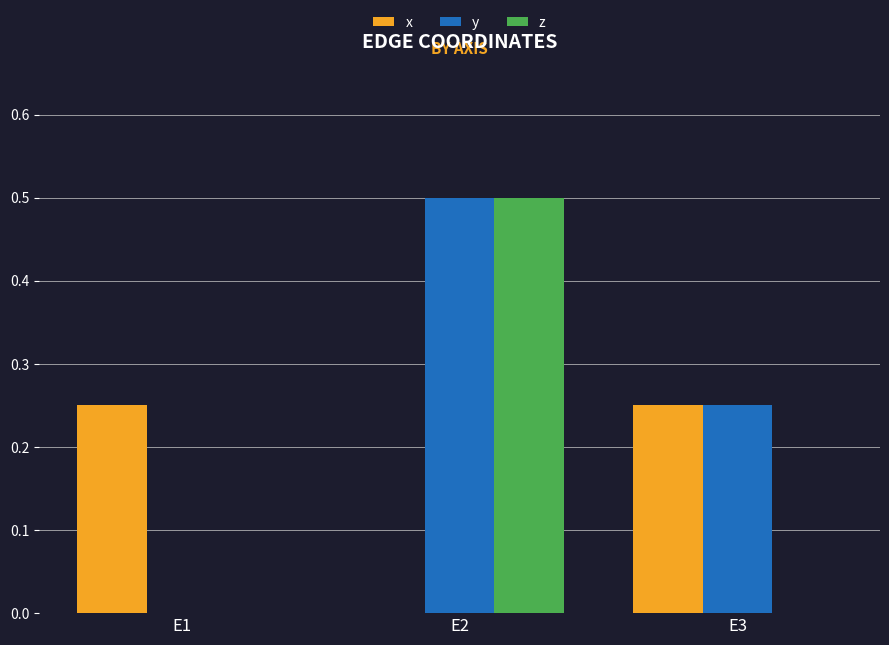

Which label corresponds to the largest value in the chart?

E2